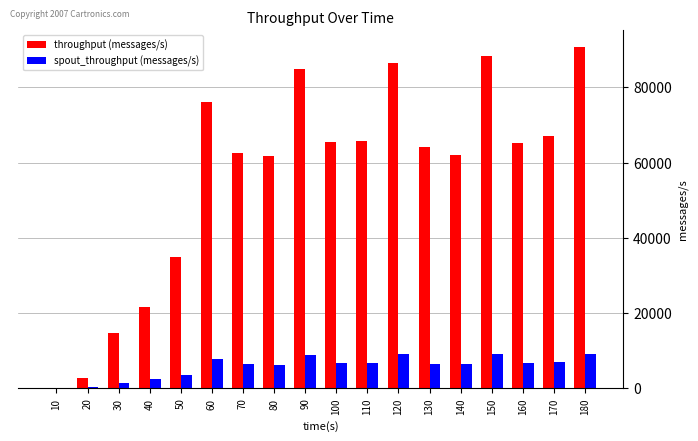

Which series changed the most between 20 and 160?

throughput (messages/s)